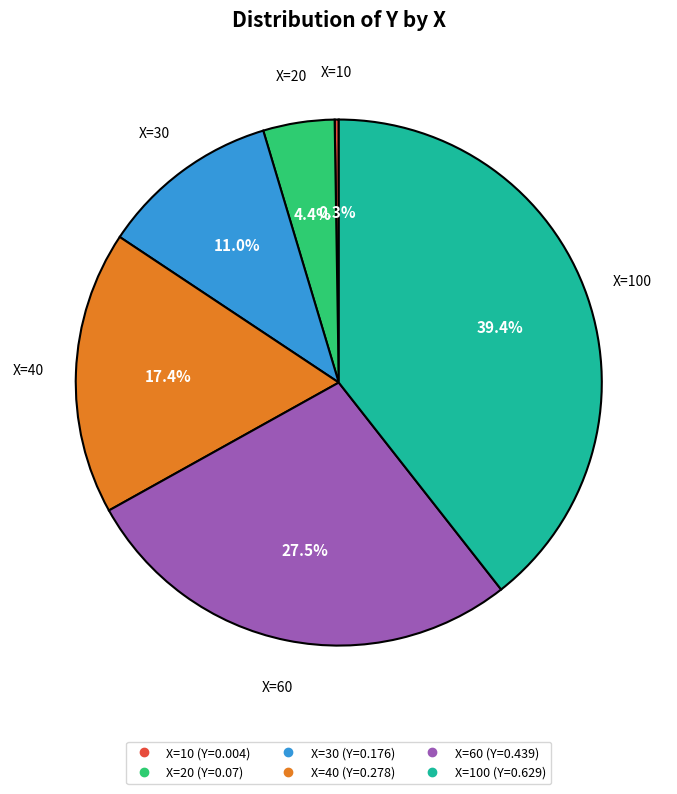

To the nearest percent, what is the difference between the largest and smallest slice percentages?

39%